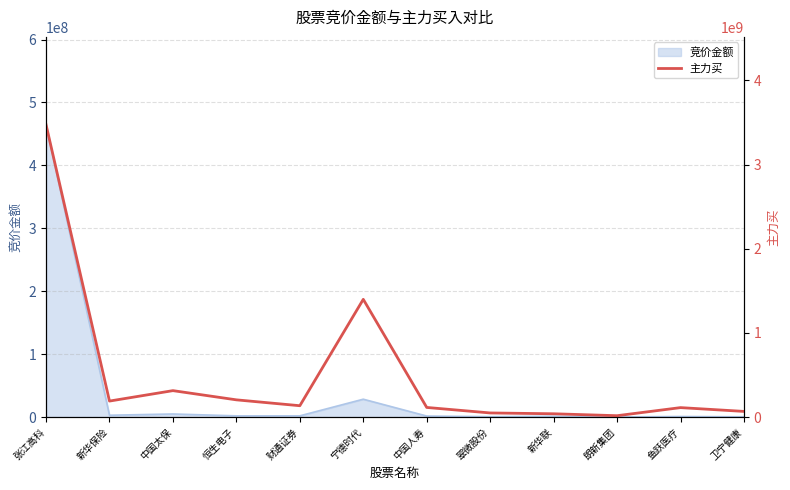

What is the change in value from 翠微股份 to 卫宁健康?

+18289920